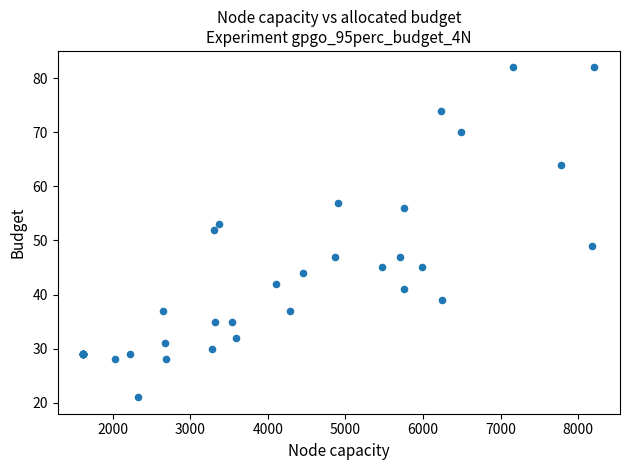

What Y value in the scatter plot is closest to 51?

52